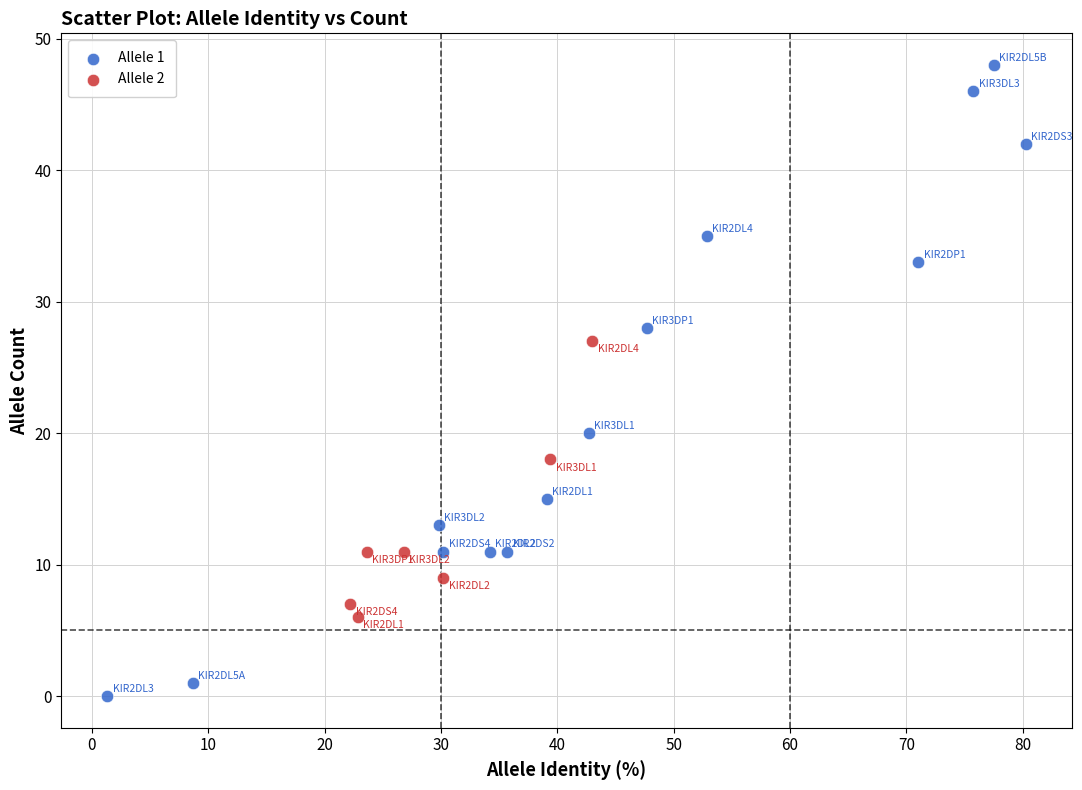

Which series reaches the maximum Y coordinate?

Allele 1